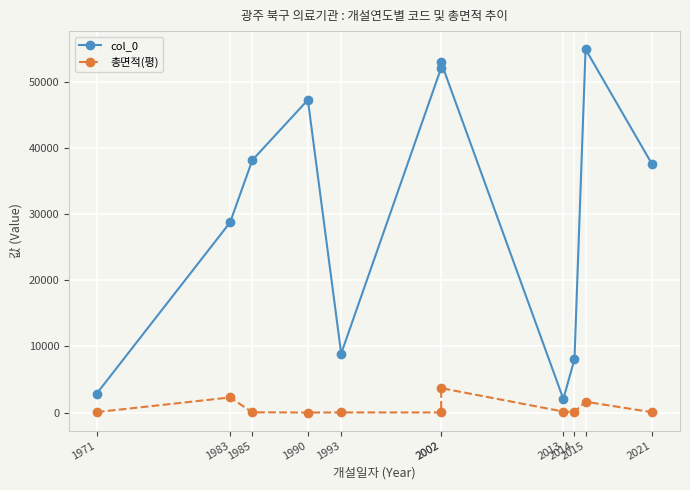

Reading left to right, extract all data points from this chart.

col_0: 1971=2893.0	1983=28762.0	1985=38172.0	1990=47279.0	1993=8930.0	2002=52123.0	2002=52941.0	2013=2062.0	2014=8075.0	2015=54936.0	2021=37522.0
총면적(평): 1971=82.4	1983=2295.6	1985=51.5	1990=16.8	1993=28.4	2002=28.9	2002=3703.5	2013=162.4	2014=114.8	2015=1650.2	2021=57.8